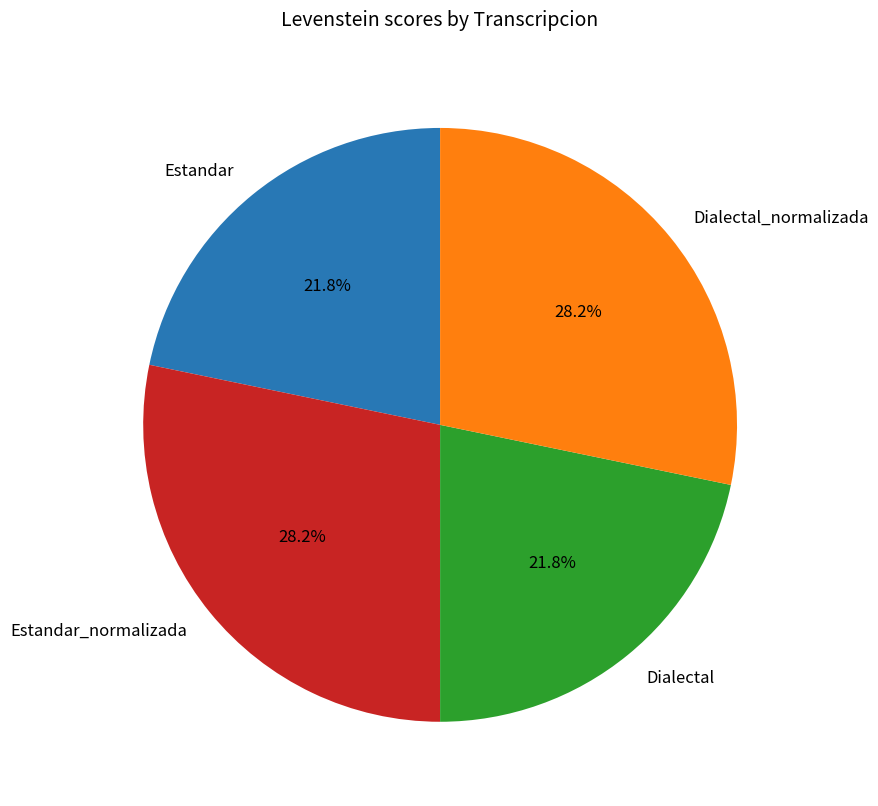

To the nearest percent, what is the difference between the Dialectal_normalizada and Estandar slice percentages?

6%